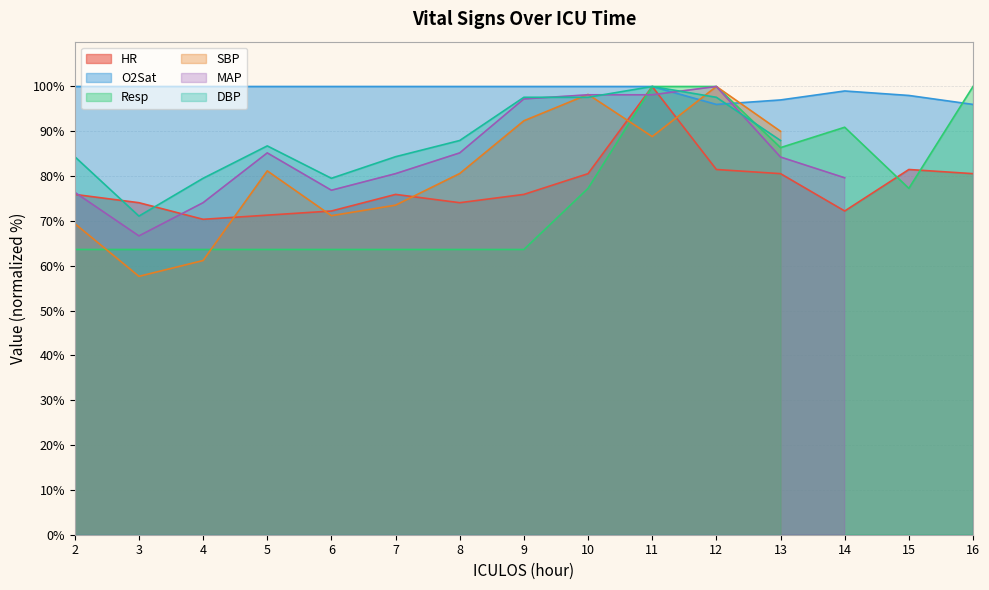

True or false: O2Sat and HR cross at least once.

False